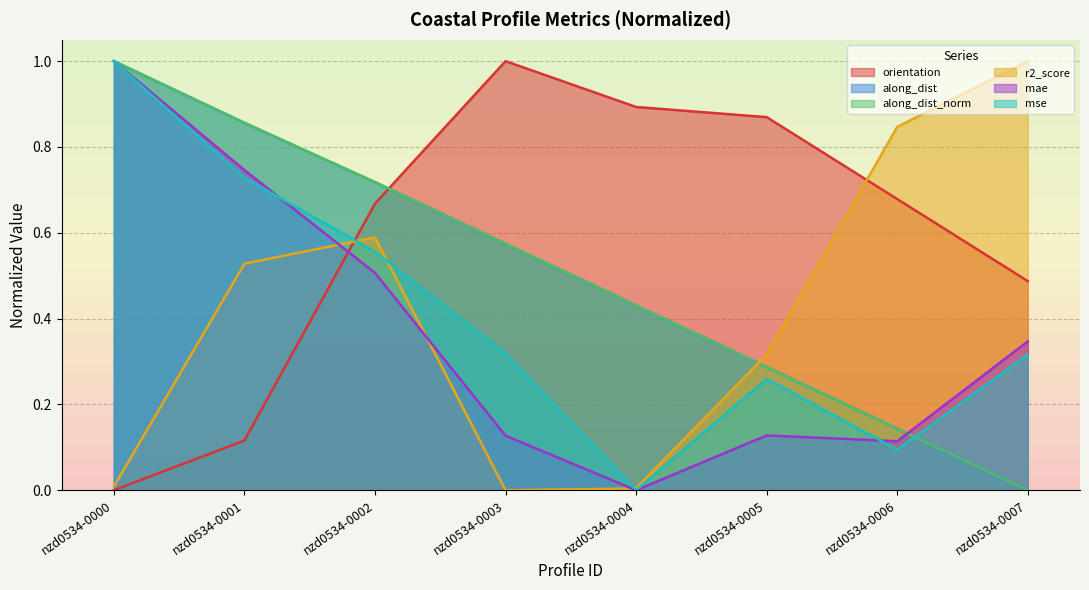

How many data points does each series have?

8